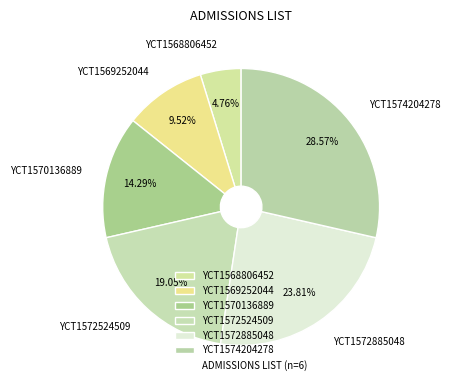

To the nearest percent, what is the difference between the YCT1568806452 and YCT1572524509 slice percentages?

14%